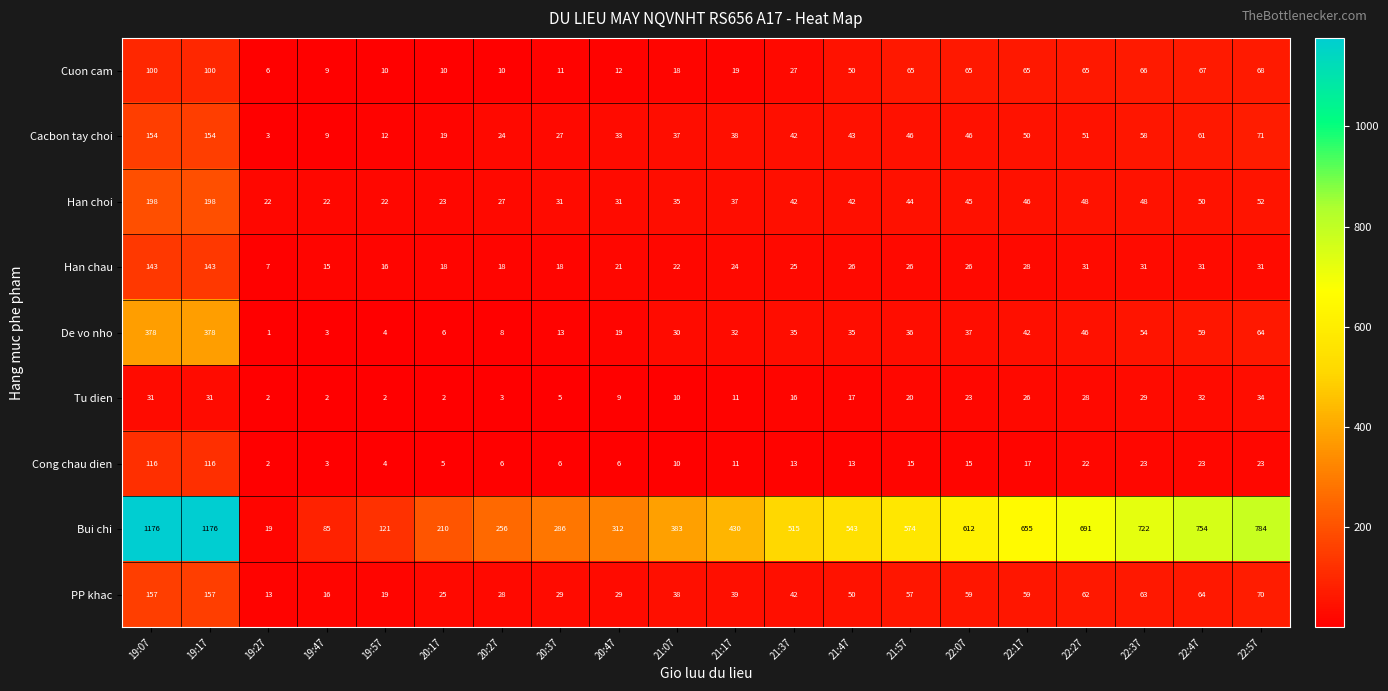

The De vo nho series shows 49 at 21:17. True or false?

False